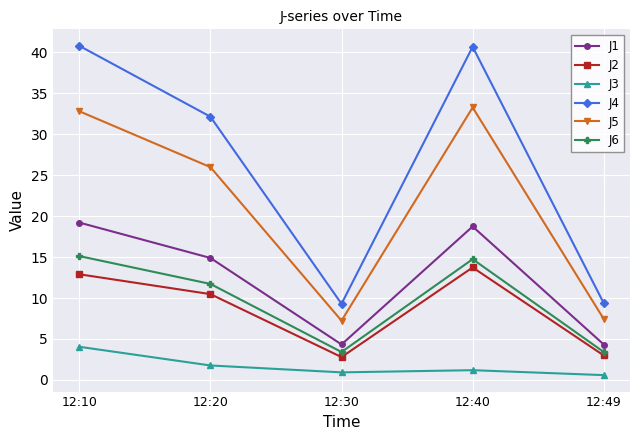

What is the difference between the highest and lowest values at 12:30?

8.4